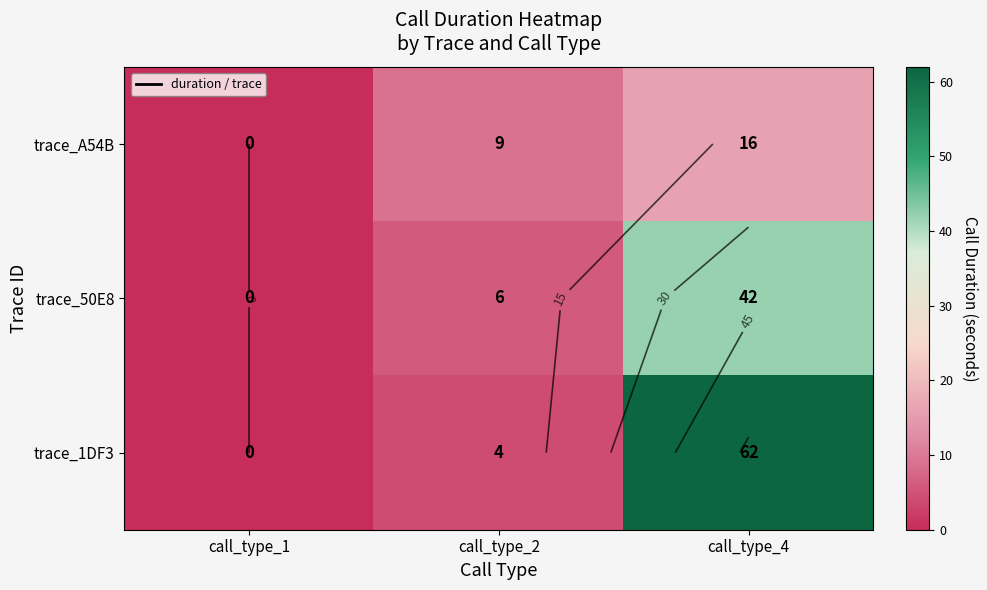

True or false: trace_1DF3 has a value of 62 at call_type_4.

True